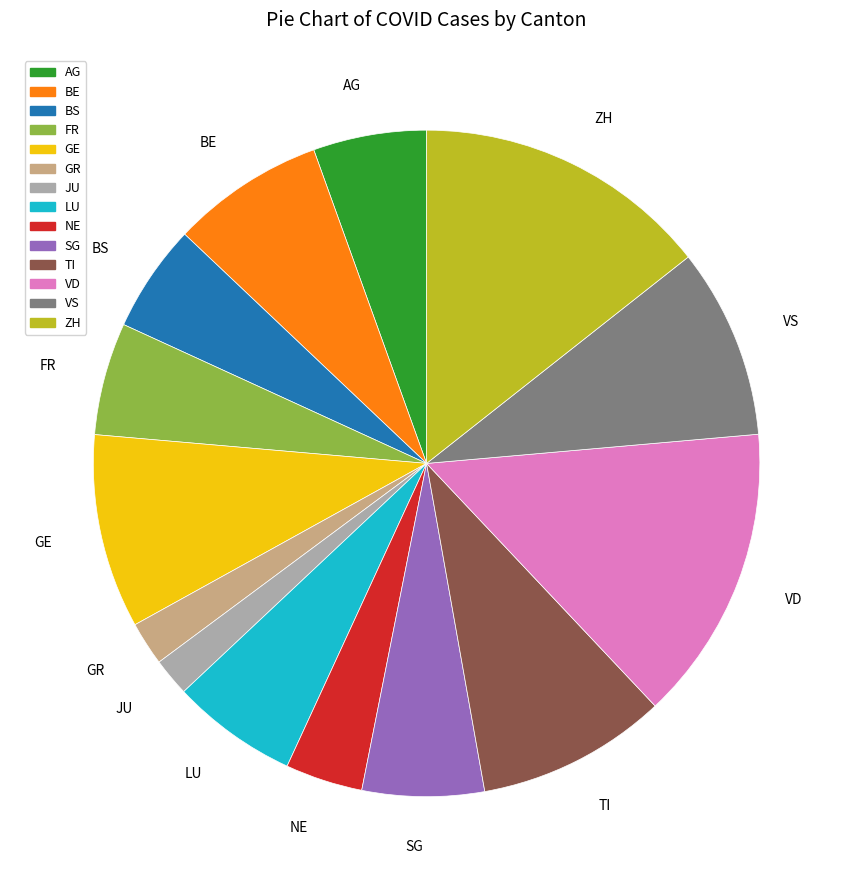

Approximately how many times larger is the value at FR compared to ZH?

0.4